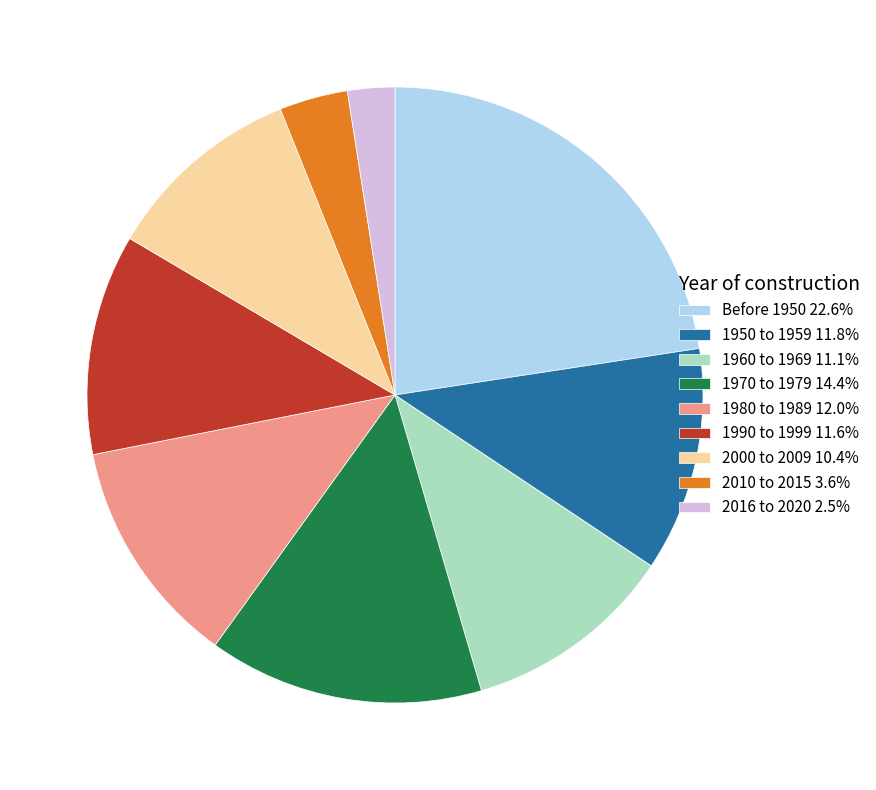

Is there a majority slice in this chart?

No